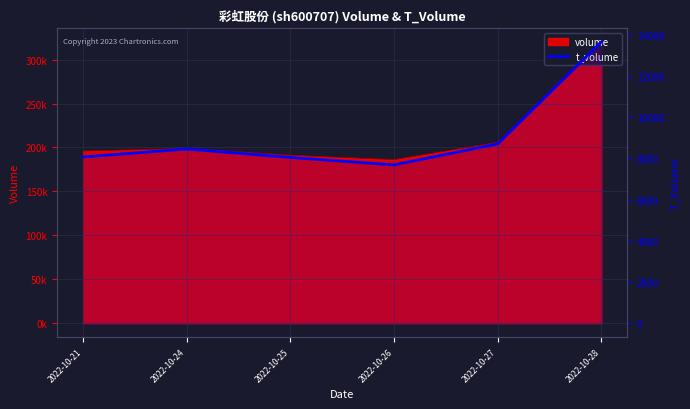

What is the smallest value displayed?

7686